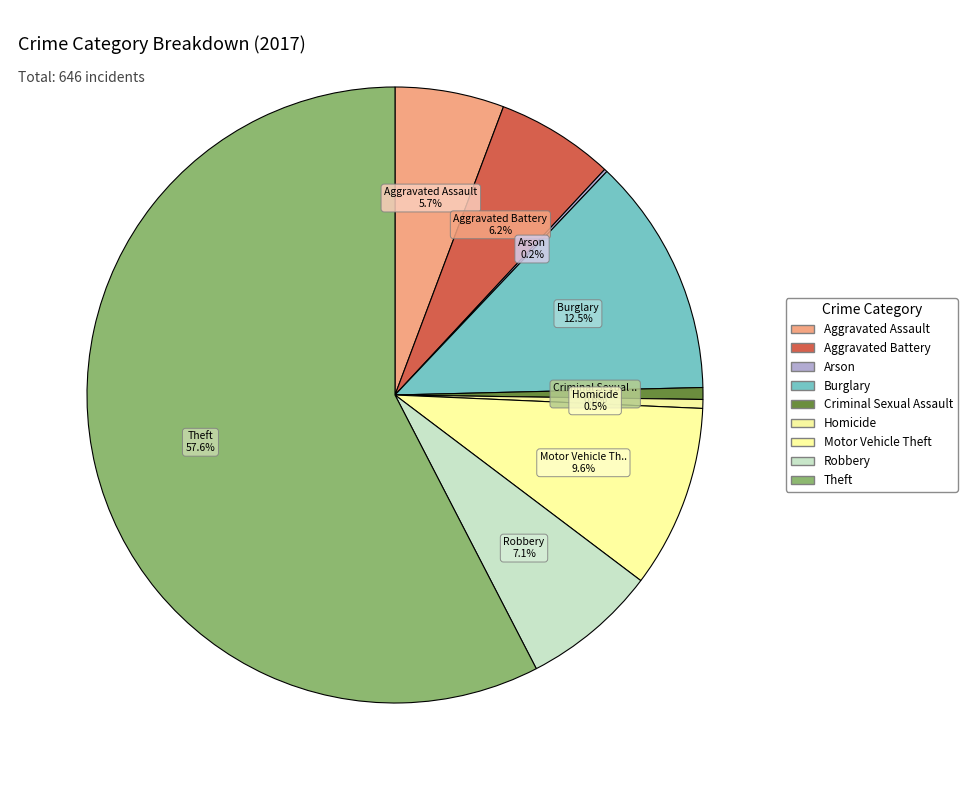

Does Theft represent more than half of the total?

Yes